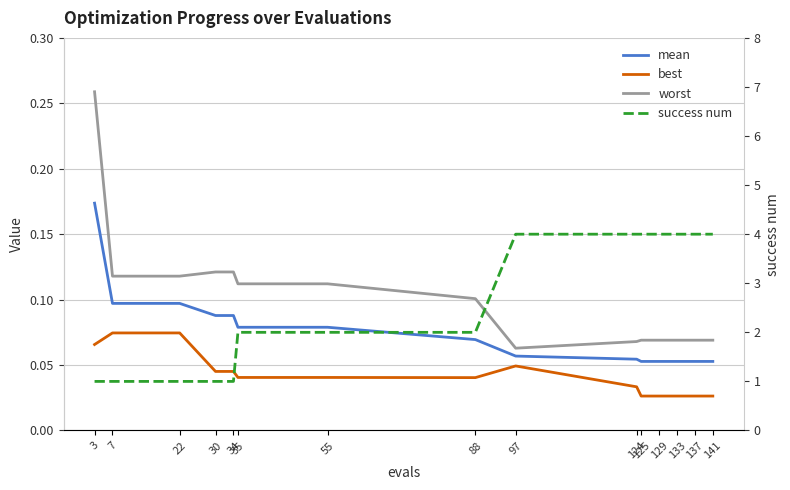

Rank the series by their maximum value, from highest to lowest.

success num, worst, mean, best